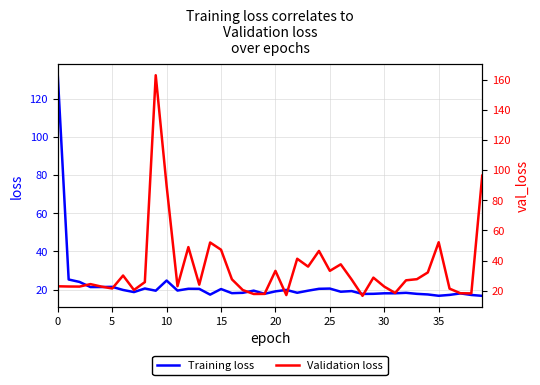

What is the minimum value for Training loss?

16.7